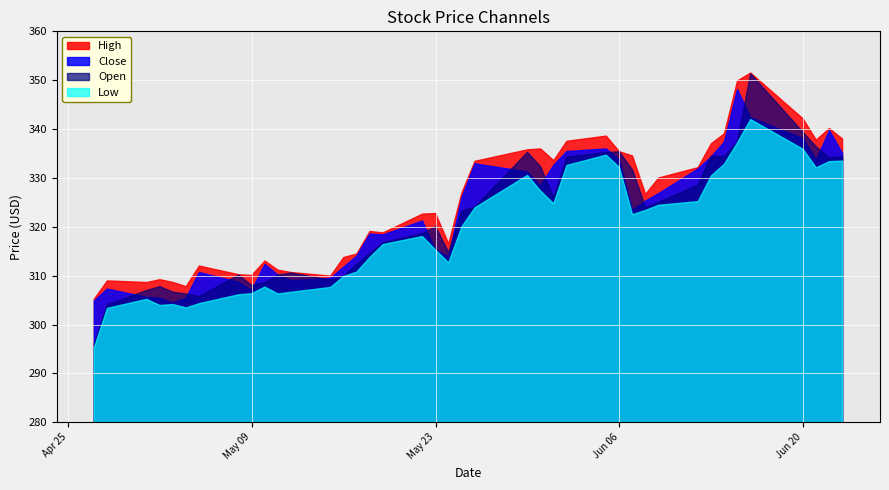

What is the total value across all series at 32?

1336.1